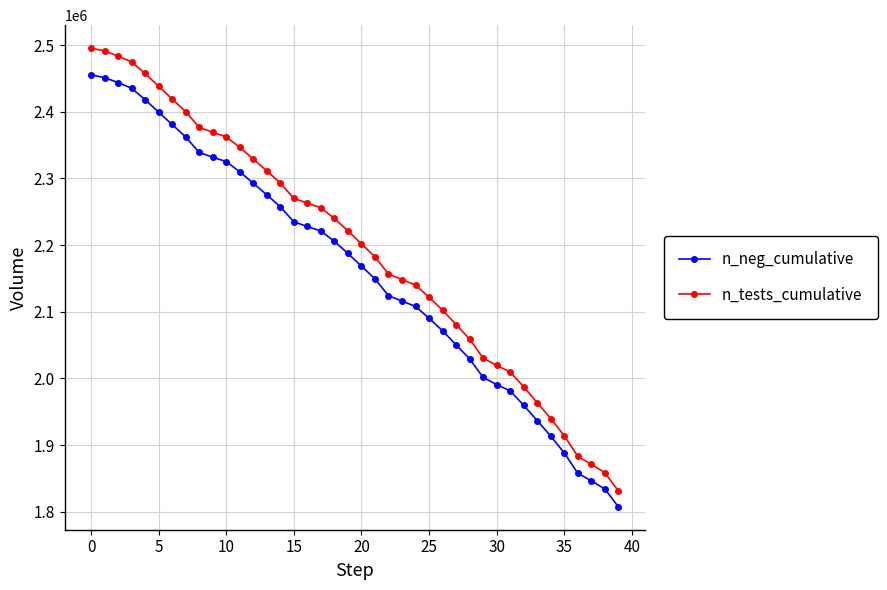

What is the average value of the n_neg_cumulative series?

2162046